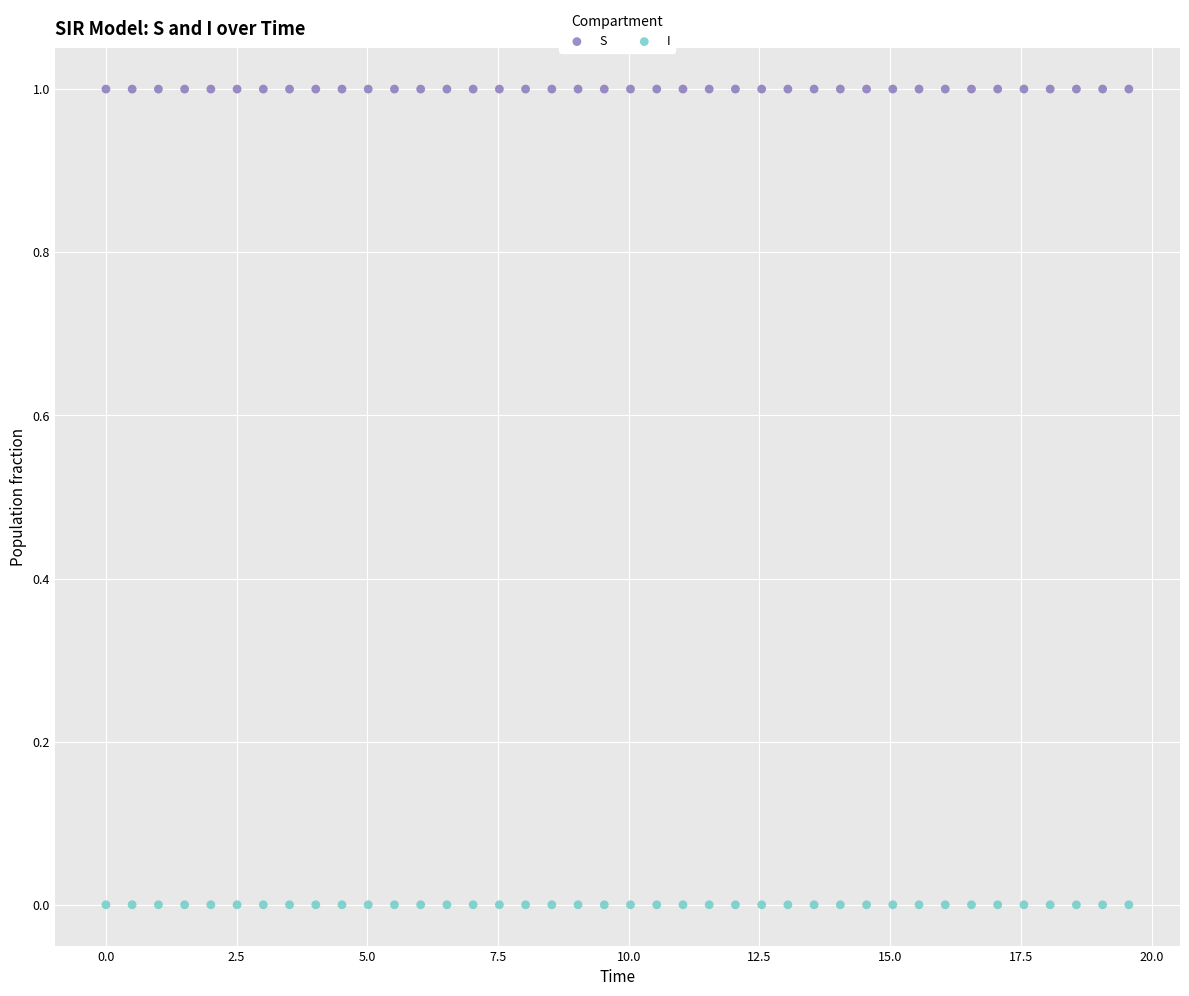

Across all data points, what is the range of Y values (max minus min)?

1.0